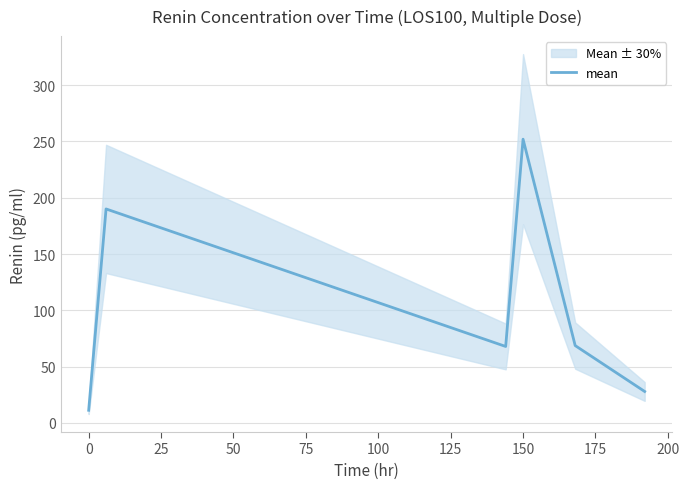

The value of mean at 0 is 11.1. True or false?

True